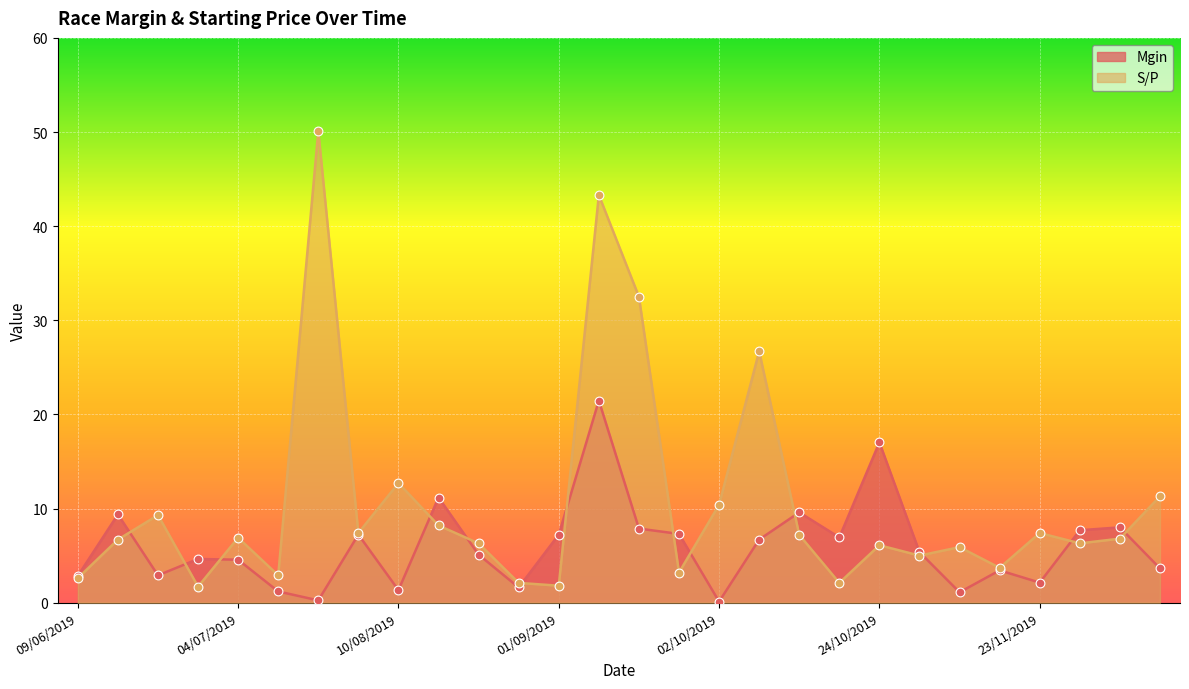

At how many categories does at least one series exceed 8?

12